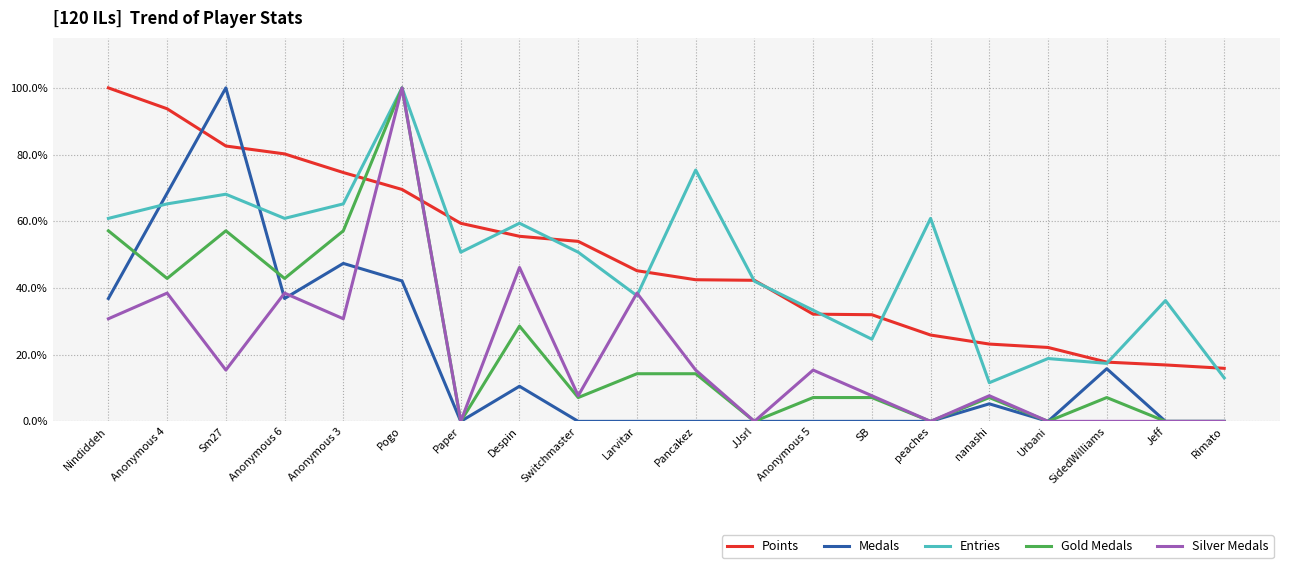

What are all the series names shown in the legend?

Points, Medals, Entries, Gold Medals, Silver Medals